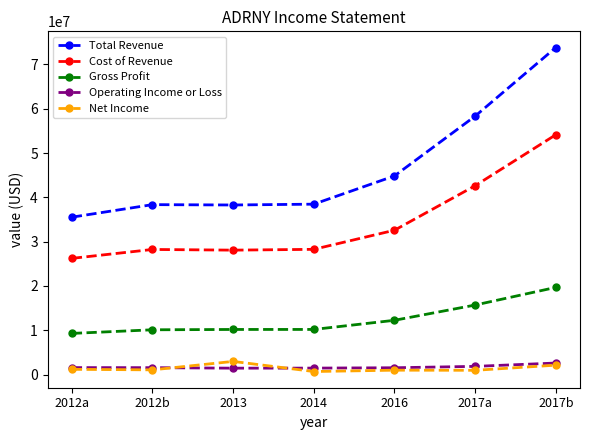

What is the value of the Cost of Revenue point at the 1st from the left?

26234700